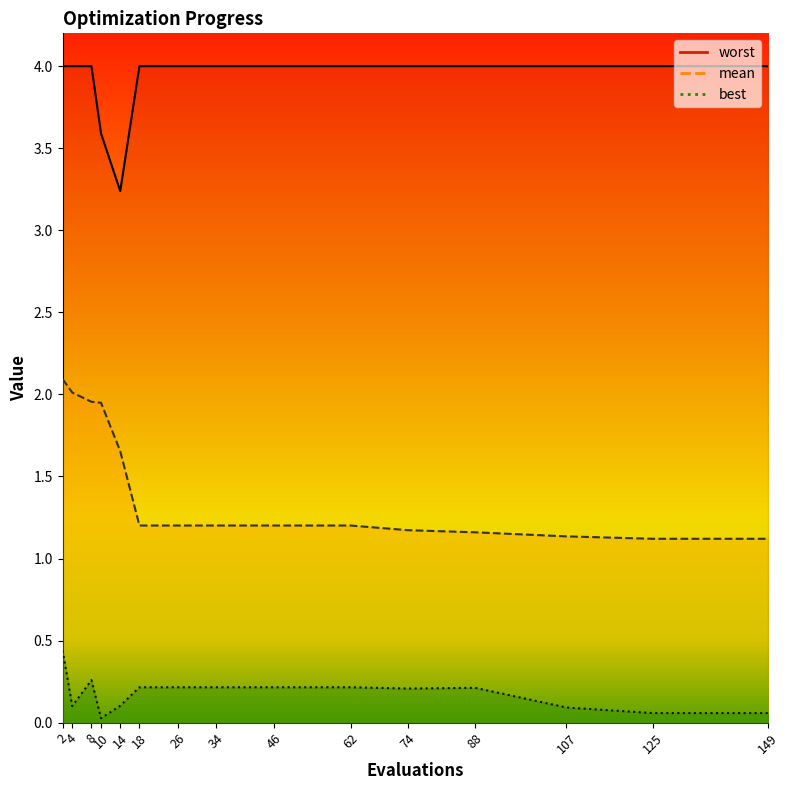

True or false: worst and best cross at least once.

False